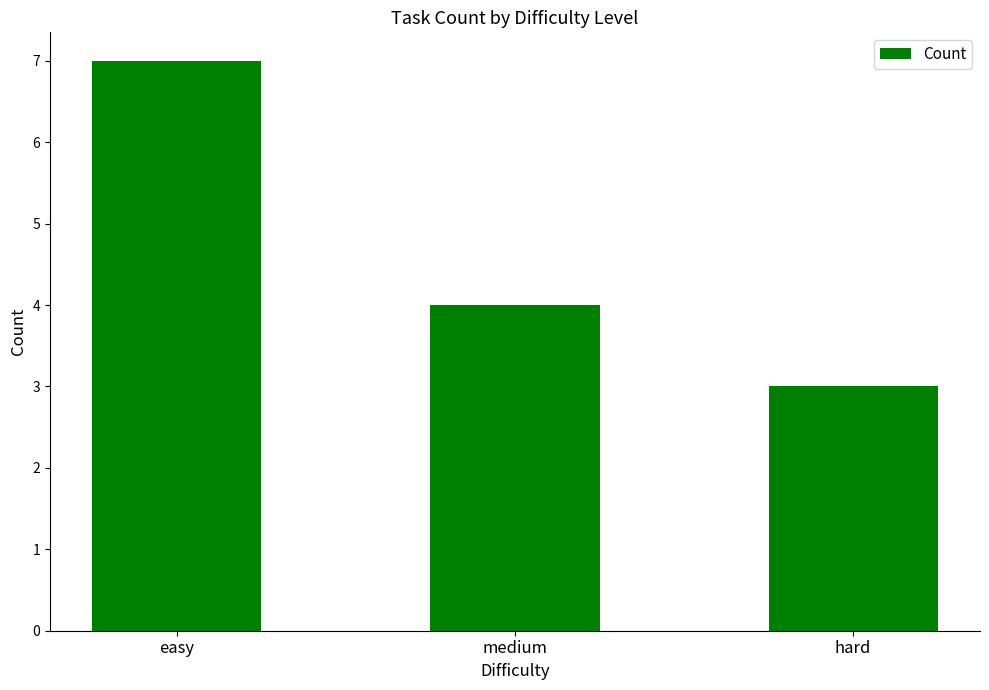

The value at hard is 5. True or false?

False